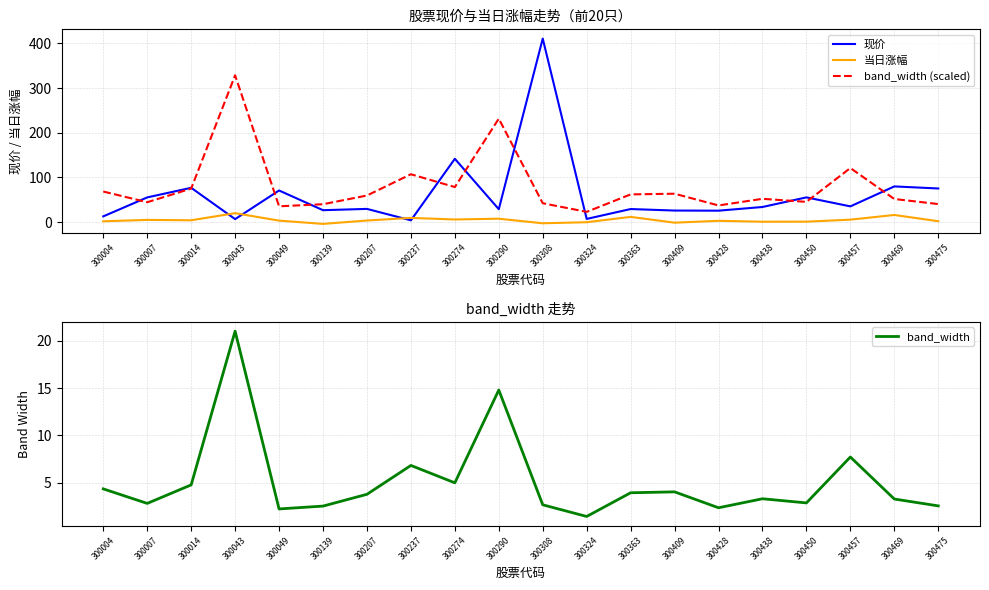

What are all the series names shown in the legend?

现价, 当日涨幅, band_width (scaled), band_width